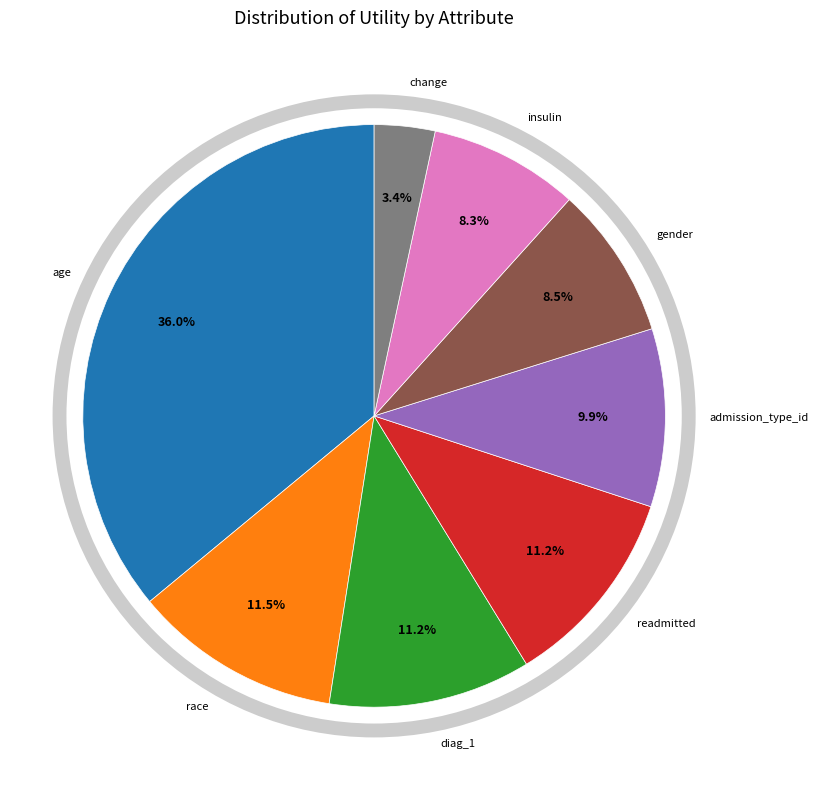

Is there any slice that represents more than half of the pie?

No